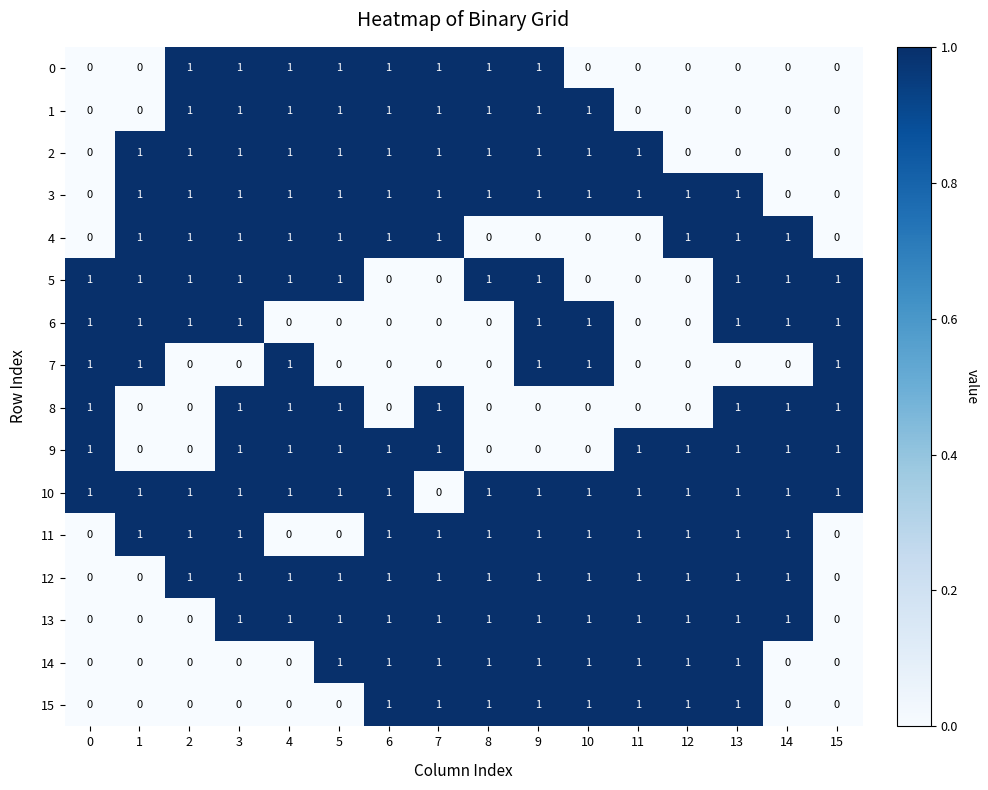

True or false: 5 has a value of 1 at 13.

True